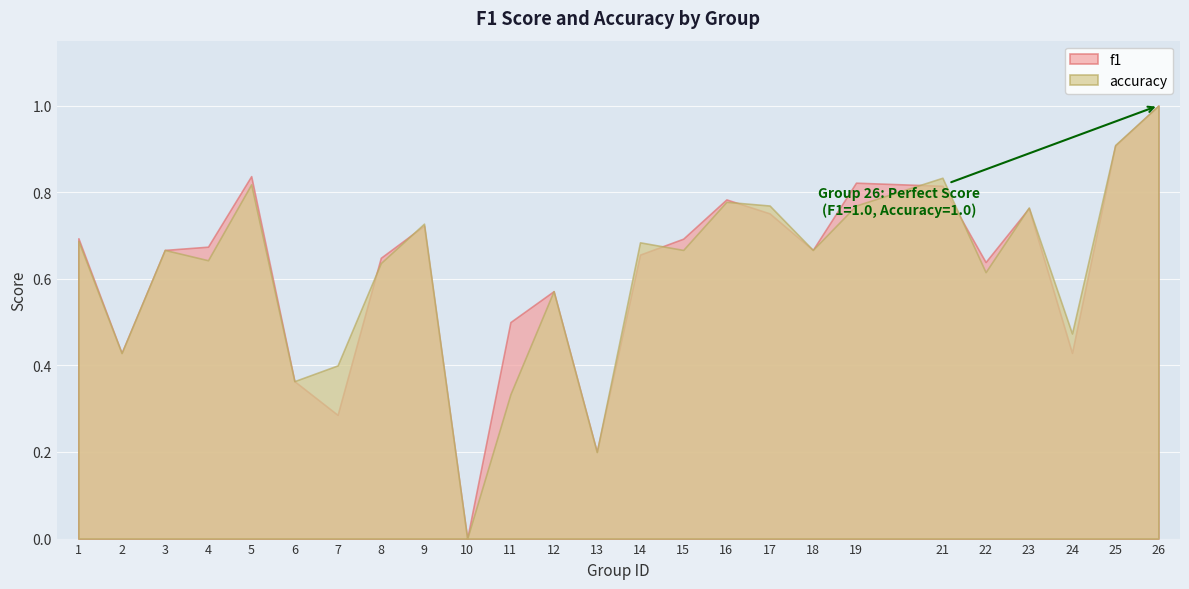

The value of accuracy at 21 is 0.4. True or false?

False